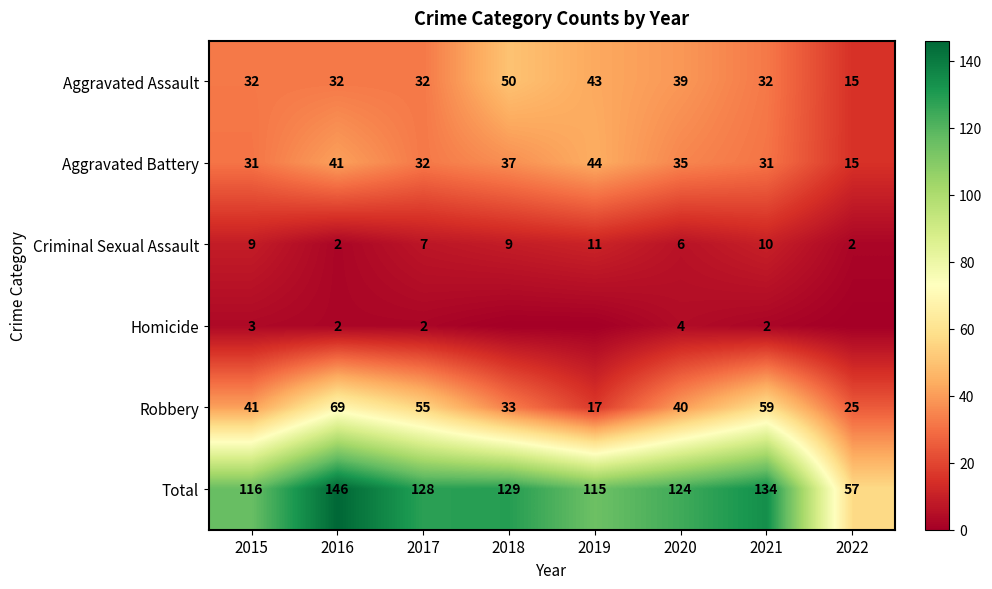

What is the lowest value of the Aggravated Battery series?

15